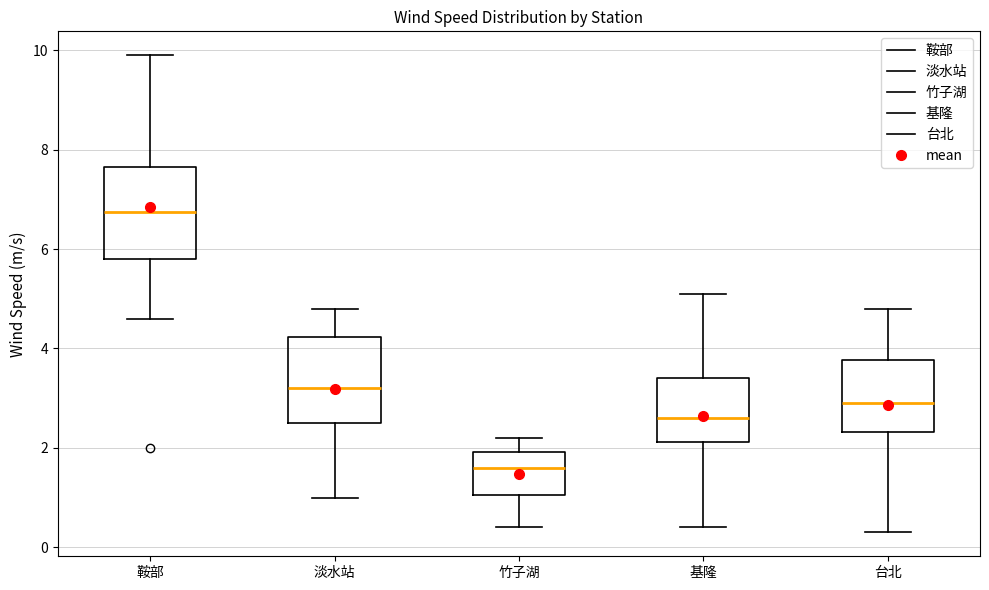

Where does the upper whisker of the box for 淡水站 end on the y-axis? The values are not printed on the chart, so give them approximately, as read against the axis.

4.8